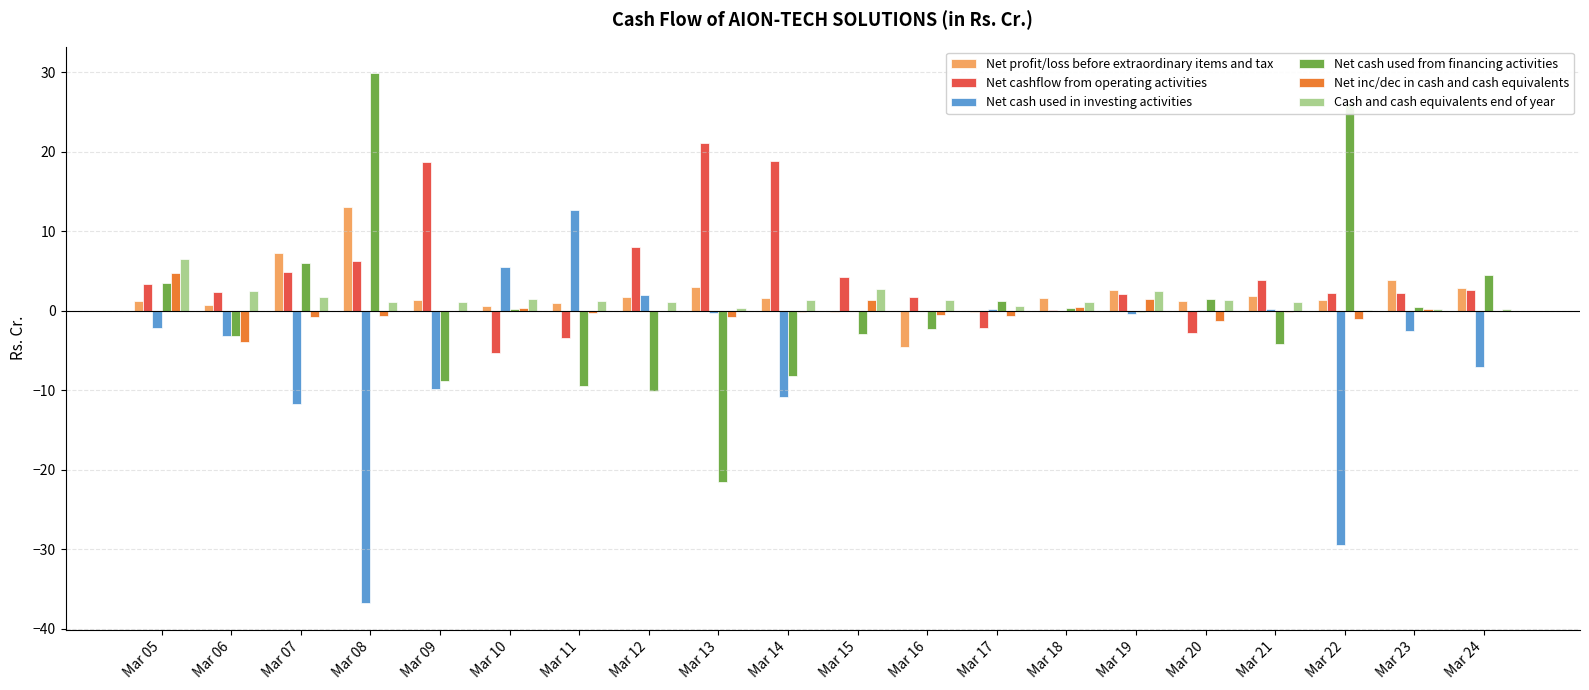

How many groups of bars are there?

20